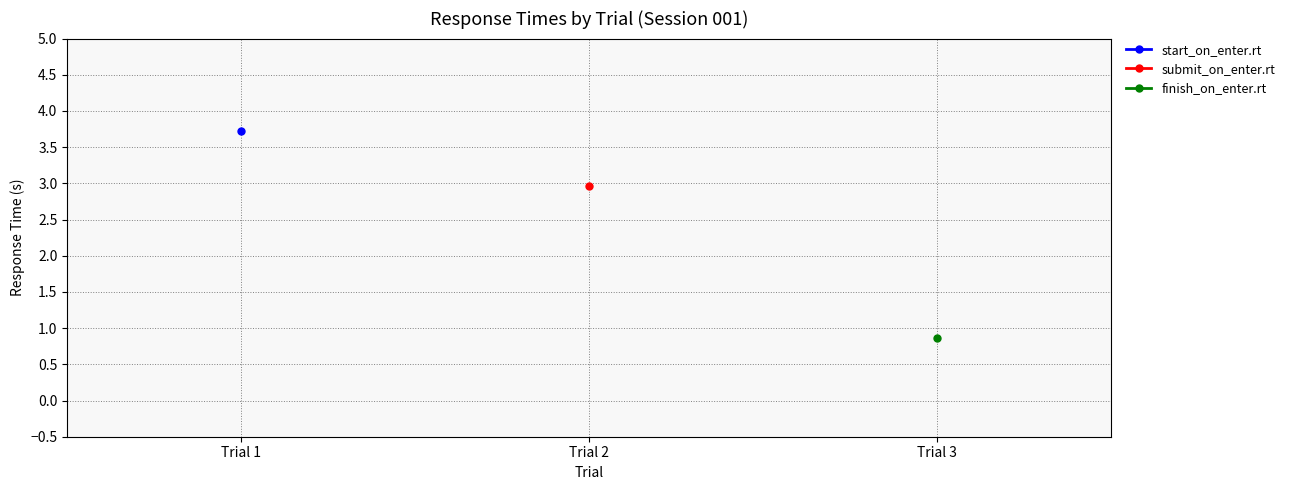

How many series are shown in this chart?

3